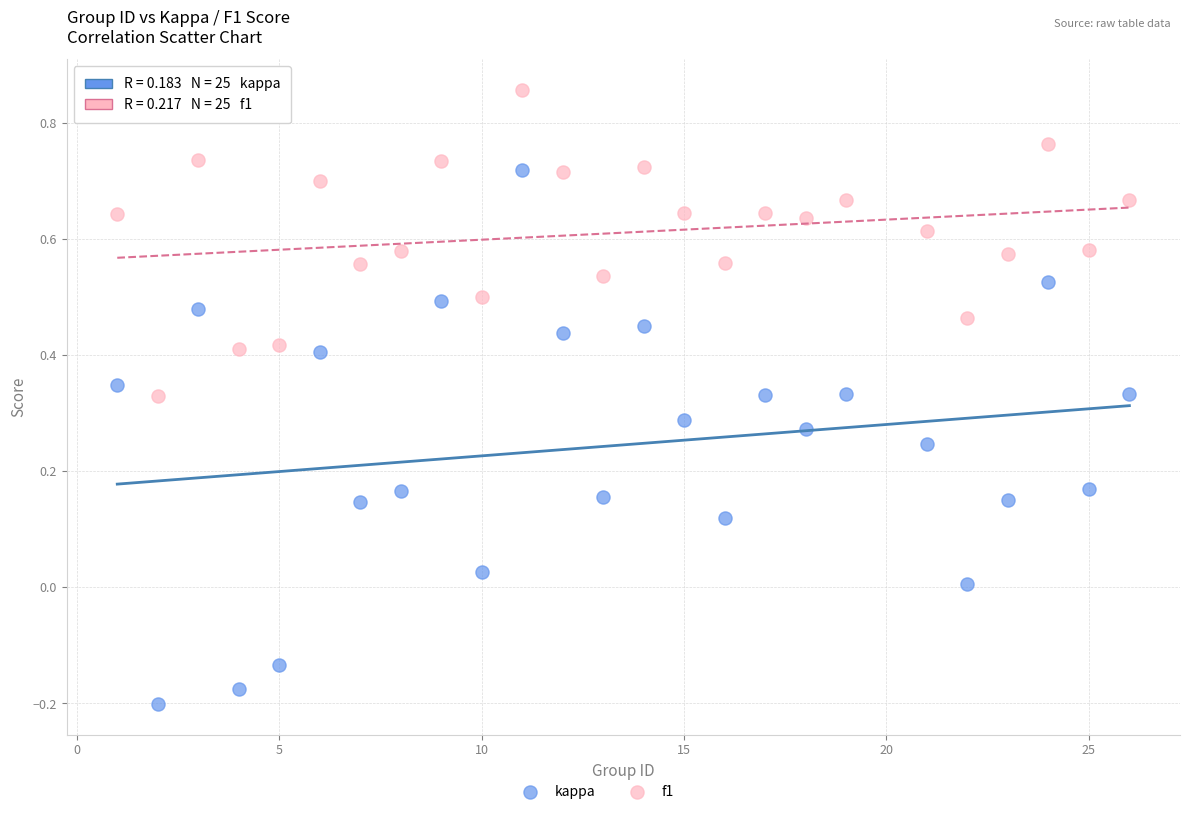

Which series contains the highest Y value?

f1